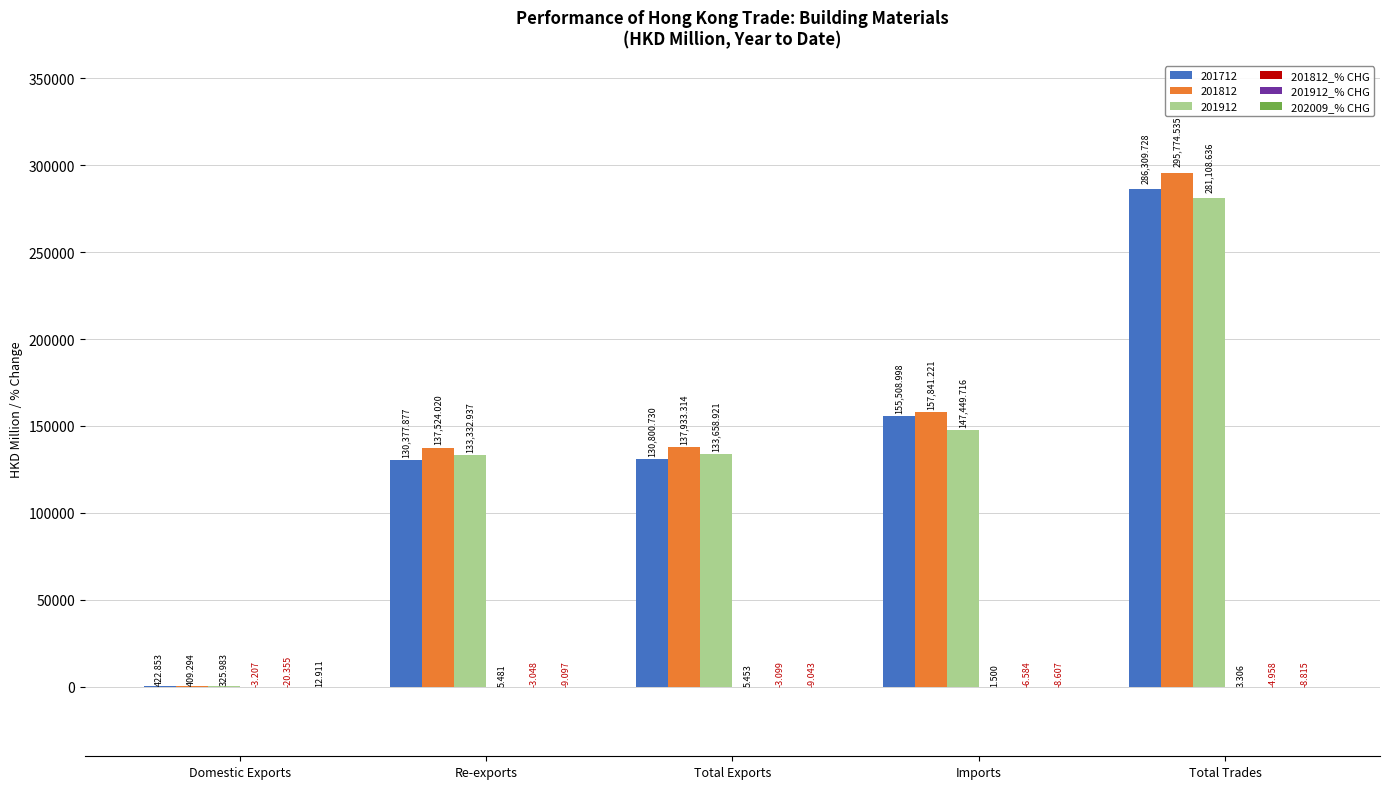

Which label corresponds to the largest value in the chart?

Total Trades